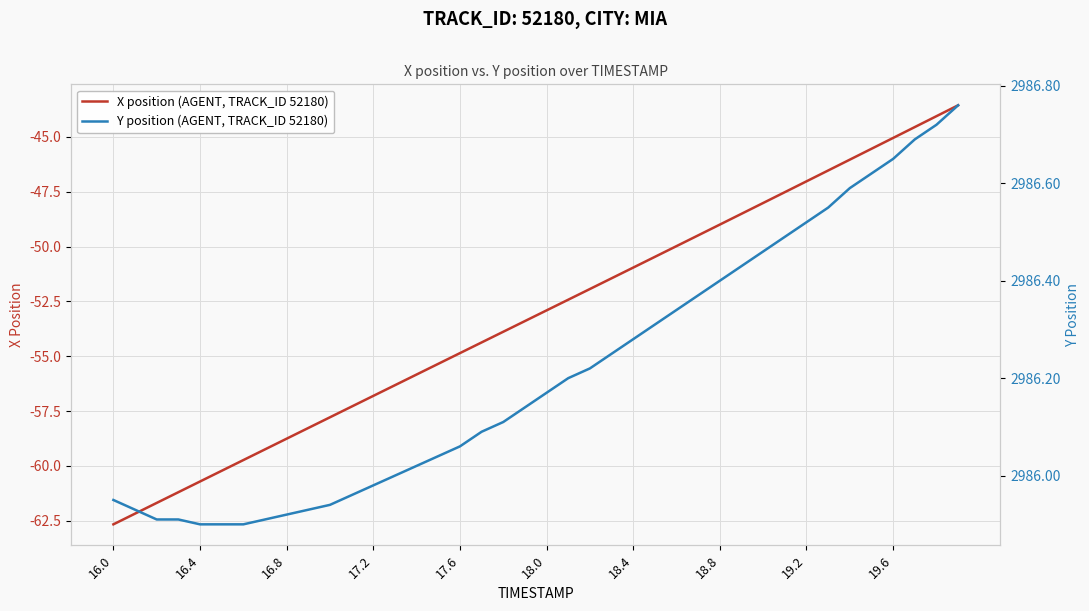

Which category has the lowest value in the X position (AGENT, TRACK_ID 52180) series?

16.0